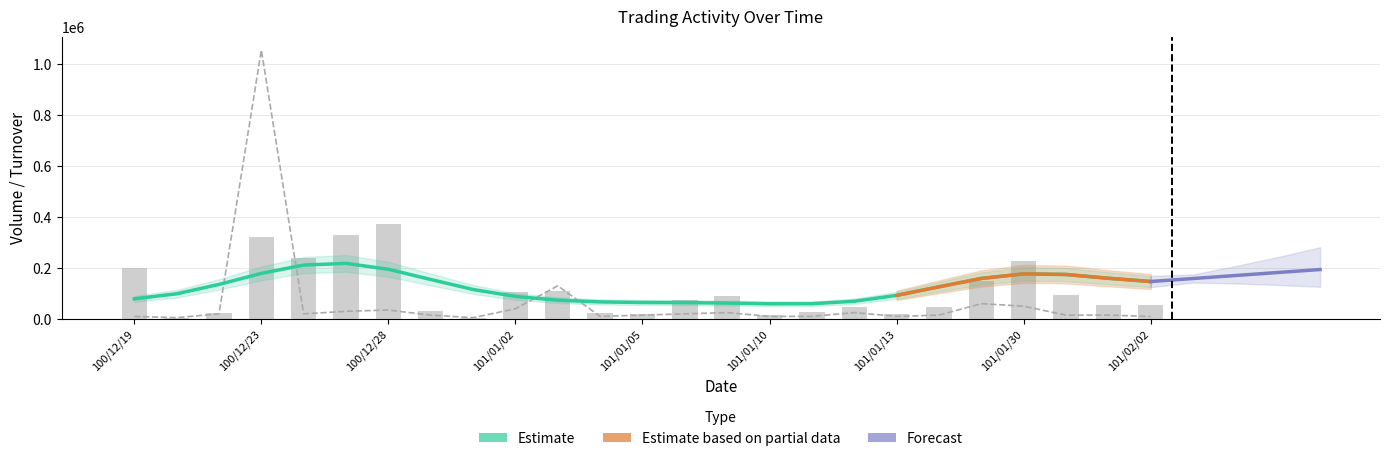

Does the chart contain any negative values?

No